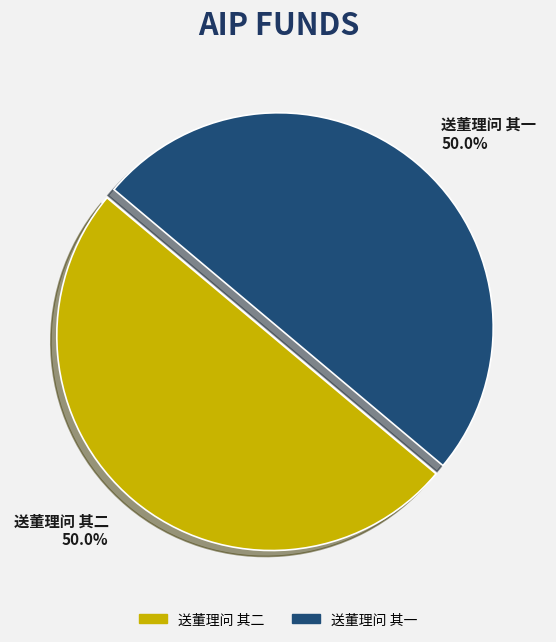

How many segments does this pie chart have?

2